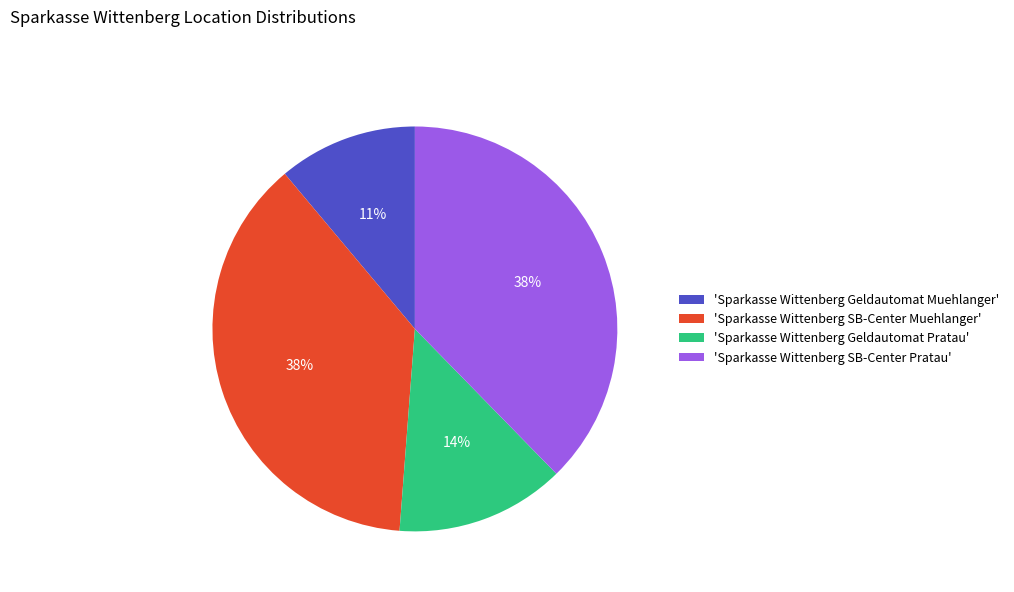

To the nearest percent, what is the average slice percentage?

25%